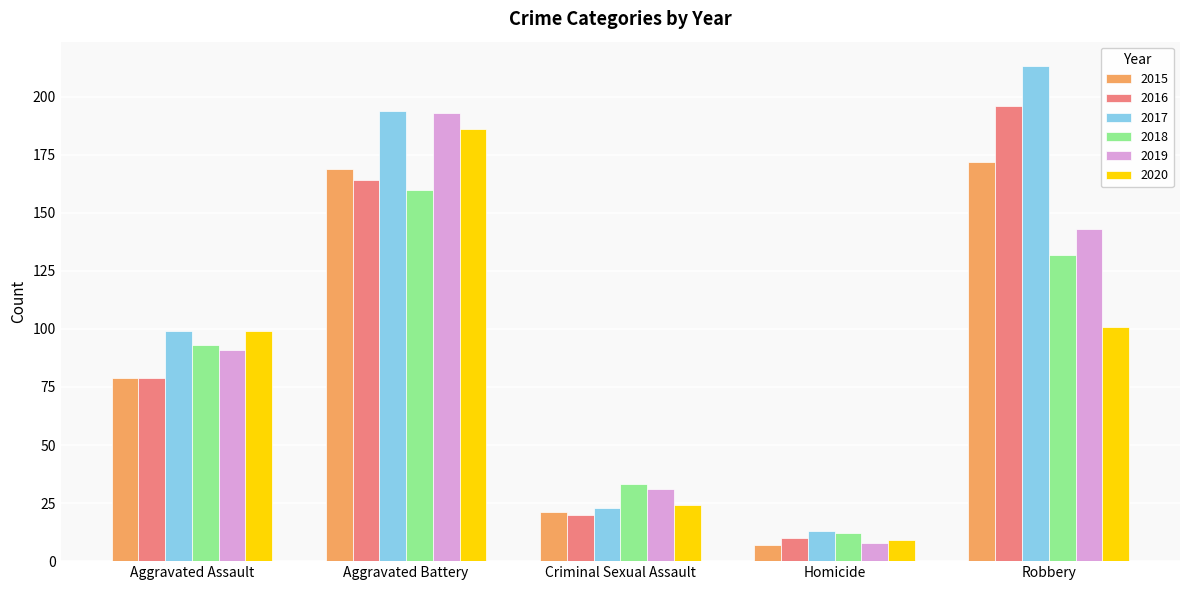

How many series are shown in this chart?

6